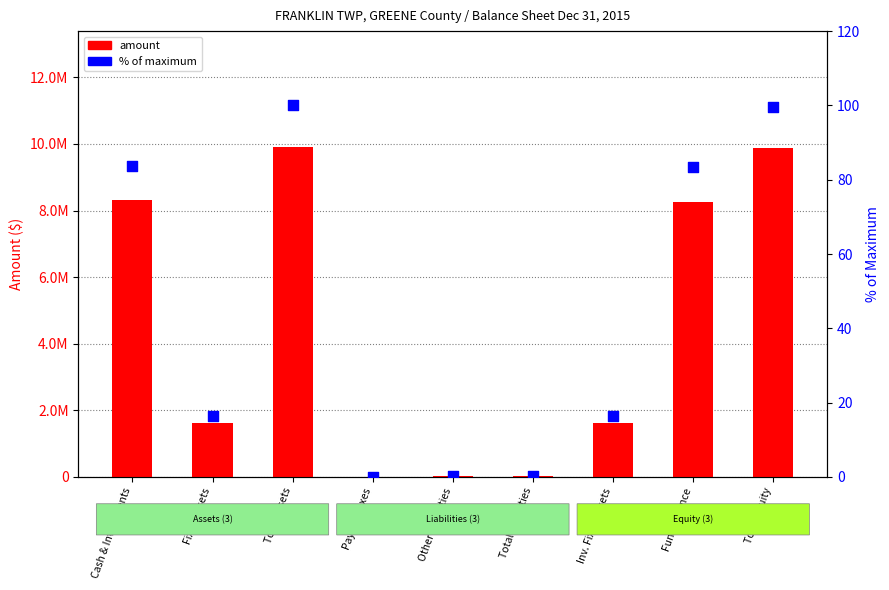

Which series has the largest Y range (max minus min)?

amount